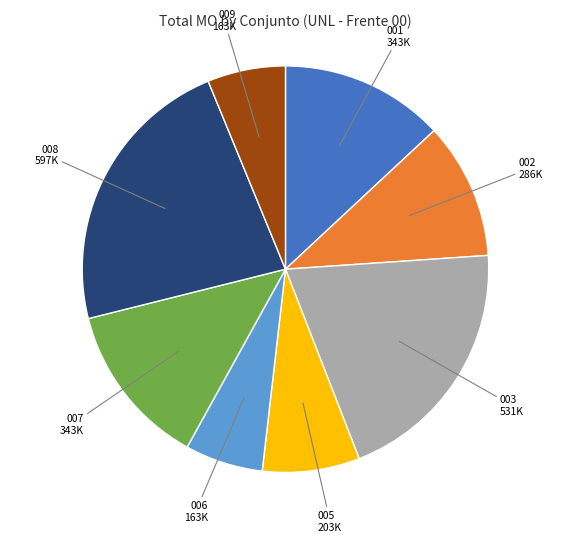

Does any single category account for the majority?

No